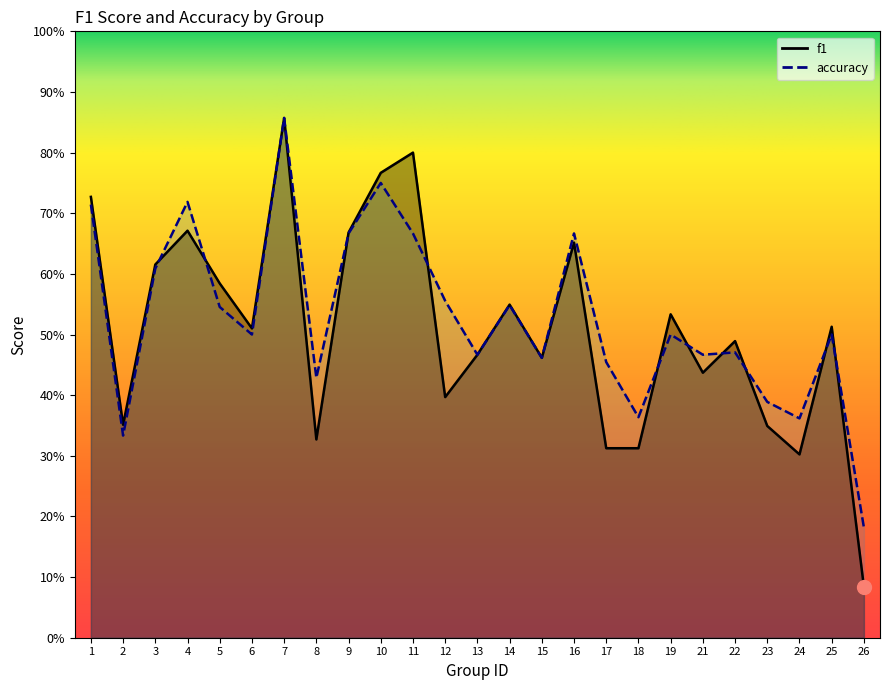

In accuracy, how many points are lower than both neighbors (excluding endpoints)?

8